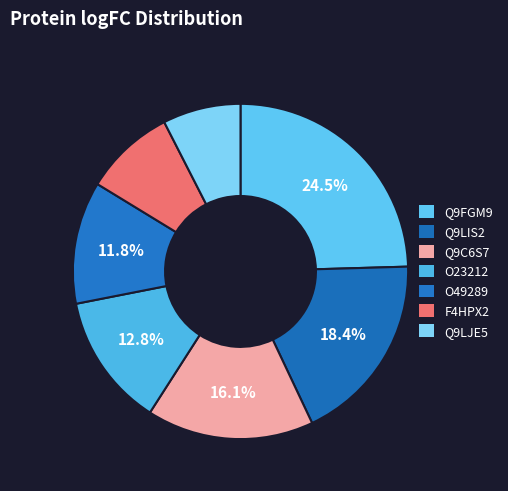

What percentage do F4HPX2 and Q9LIS2 together represent?

27.2%